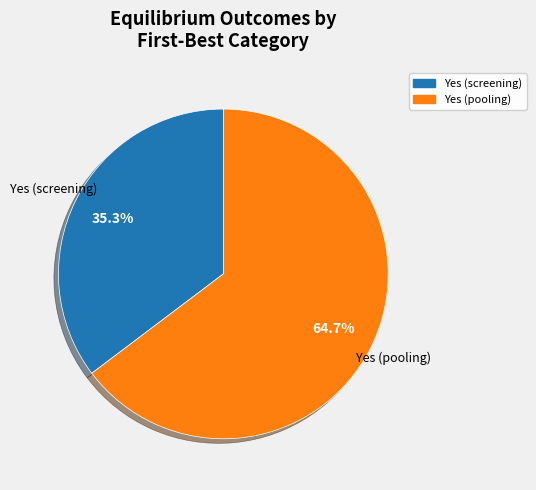

Which category has the smallest portion of the pie?

Yes (screening)